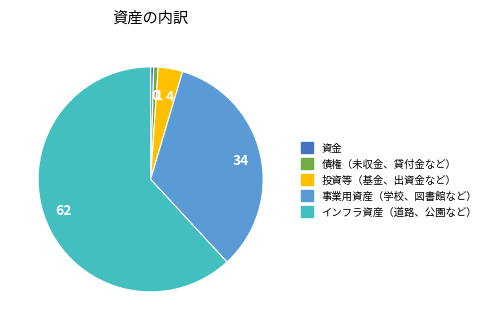

What is the majority slice?

62